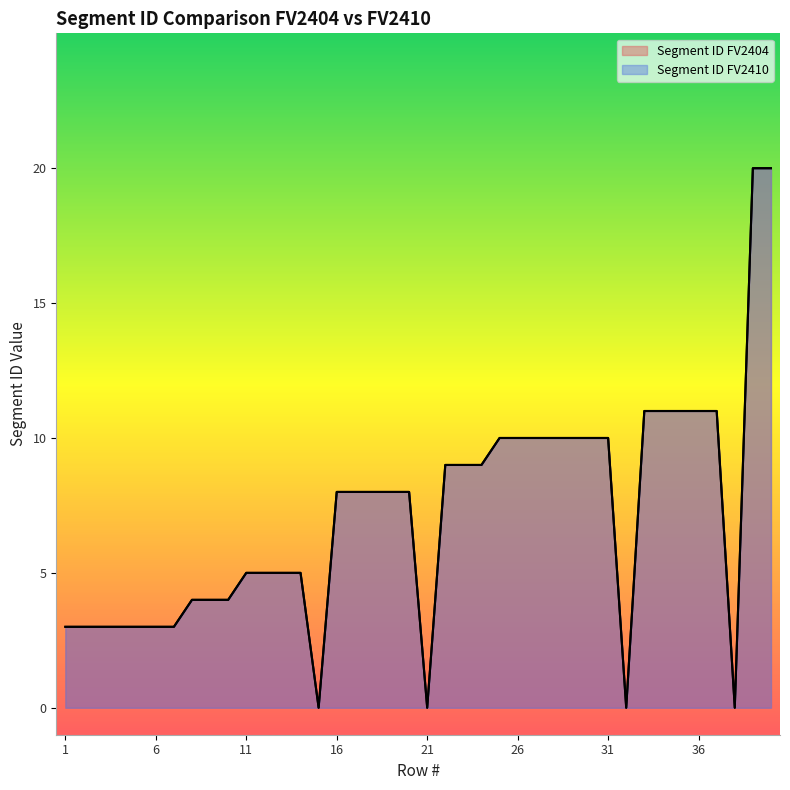

Reading left to right, what are all the values shown in this chart?

Segment ID FV2404: 1=3	2=3	3=3	4=3	5=3	6=3	7=3	8=4	9=4	10=4	11=5	12=5	13=5	14=5	15=0	16=8	17=8	18=8	19=8	20=8	21=0	22=9	23=9	24=9	25=10	26=10	27=10	28=10	29=10	30=10	31=10	32=0	33=11	34=11	35=11	36=11	37=11	38=0	39=20	40=20
Segment ID FV2410: 1=3	2=3	3=3	4=3	5=3	6=3	7=3	8=4	9=4	10=4	11=5	12=5	13=5	14=5	15=0	16=8	17=8	18=8	19=8	20=8	21=0	22=9	23=9	24=9	25=10	26=10	27=10	28=10	29=10	30=10	31=10	32=0	33=11	34=11	35=11	36=11	37=11	38=0	39=20	40=20